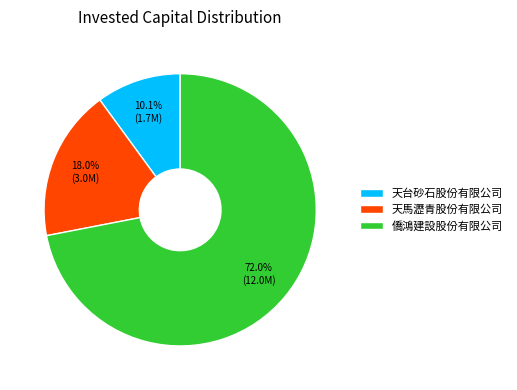

True or false: 天馬瀝青股份有限公司 accounts for 18% of the total.

True